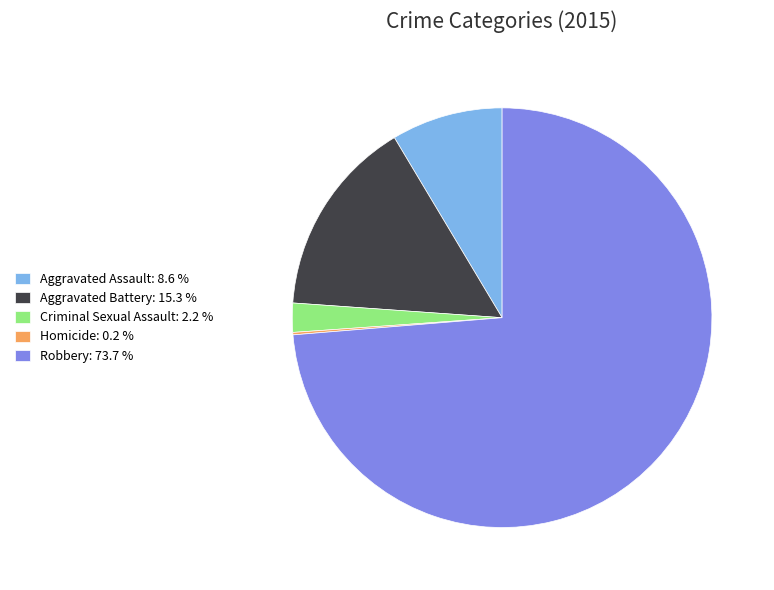

True or false: Robbery accounts for 86% of the total.

False